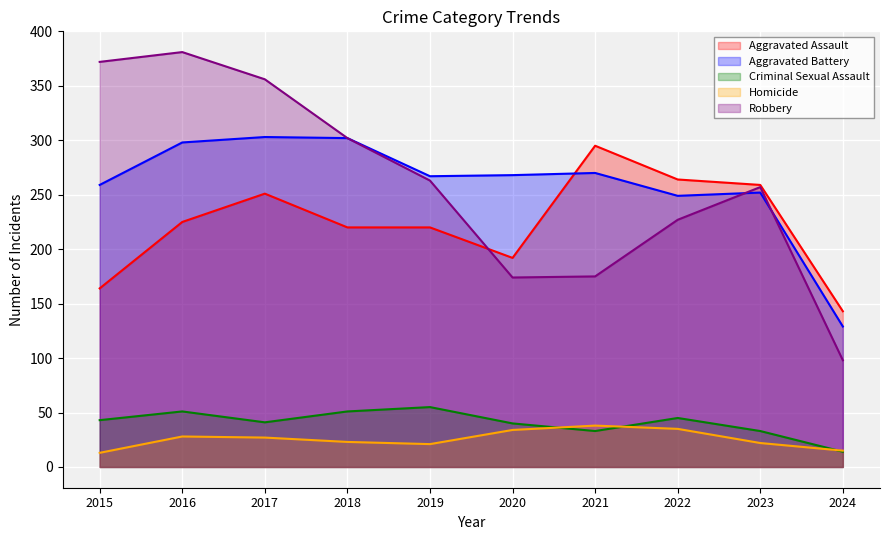

How many lines are shown in the chart?

5